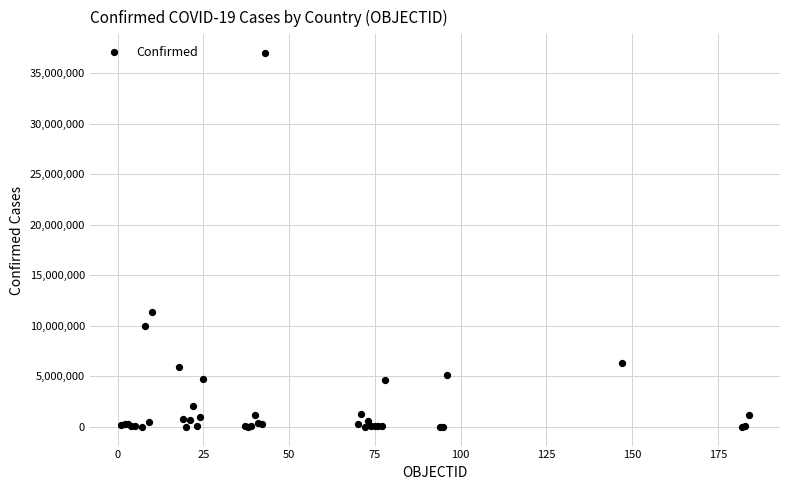

What Y value in the scatter plot is closest to 18514103?

11366361